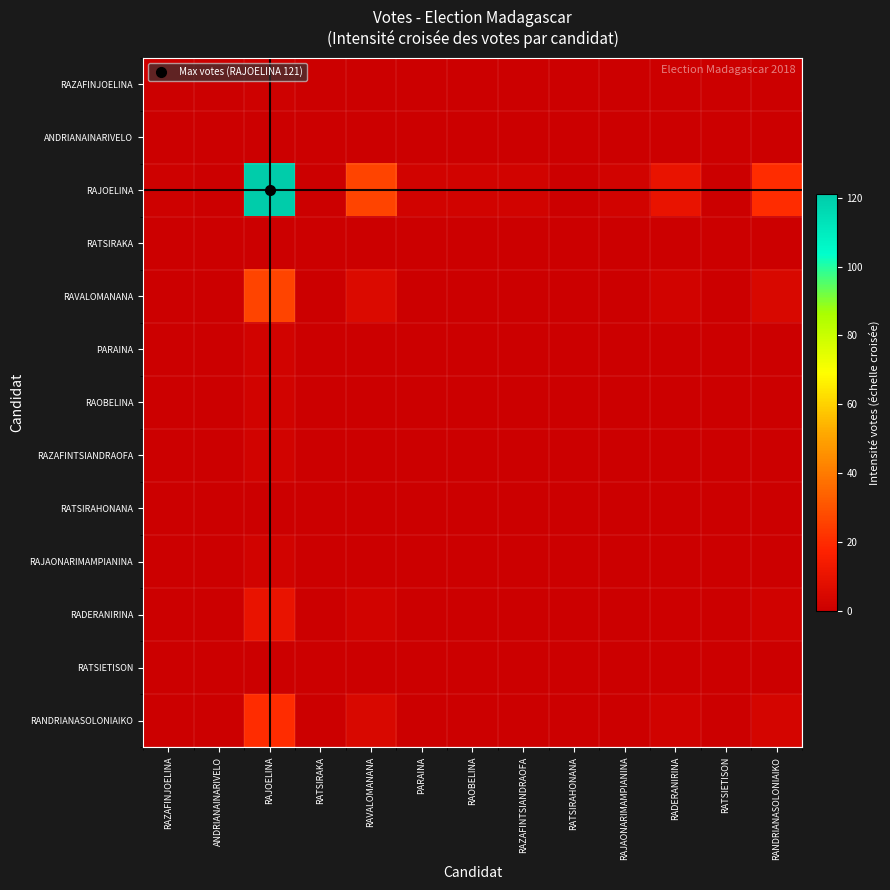

What is the spread (max minus min) of values at RAOBELINA?

2.0